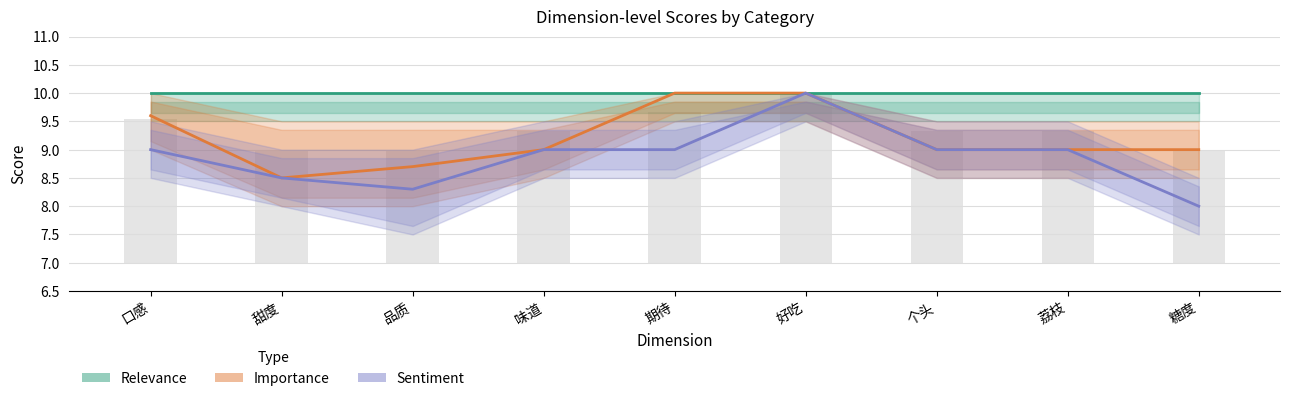

Which series has the largest range (max minus min)?

Sentiment